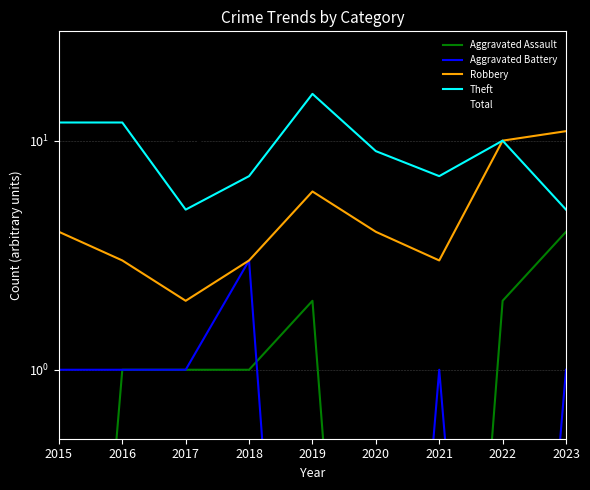

True or false: Aggravated Assault and Total cross at least once.

False